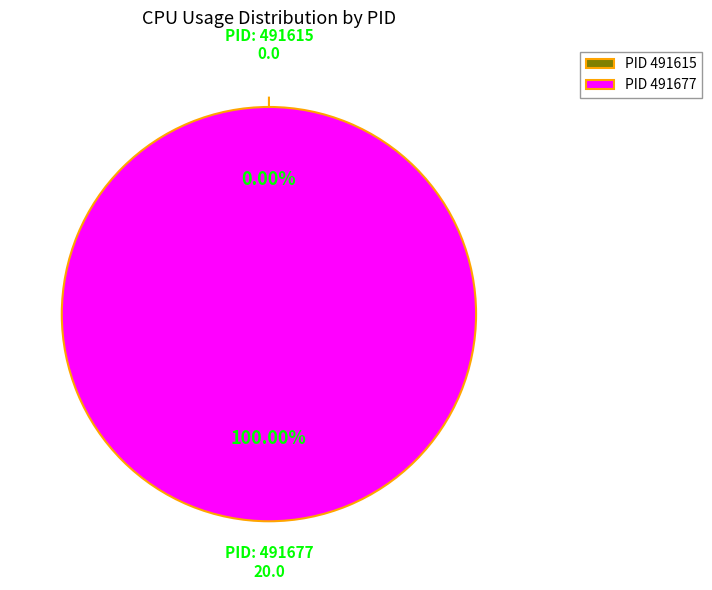

To the nearest percent, what percentage of the pie is 491677?

100%